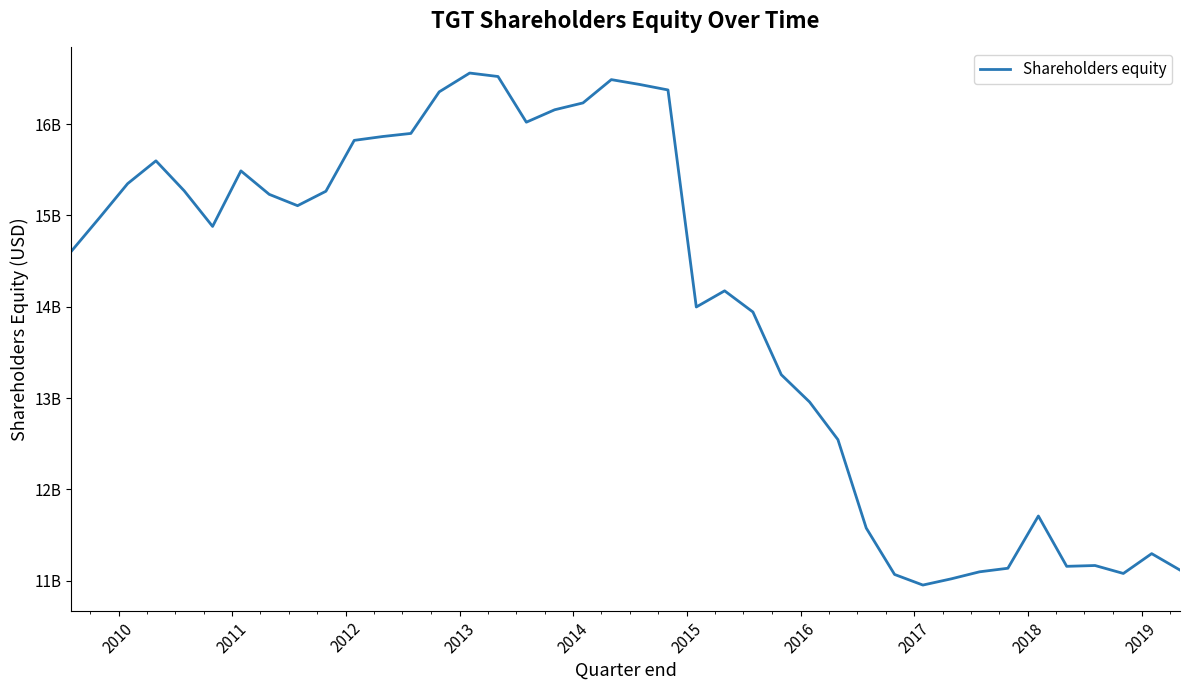

Is this an area chart (filled region under the line)?

No